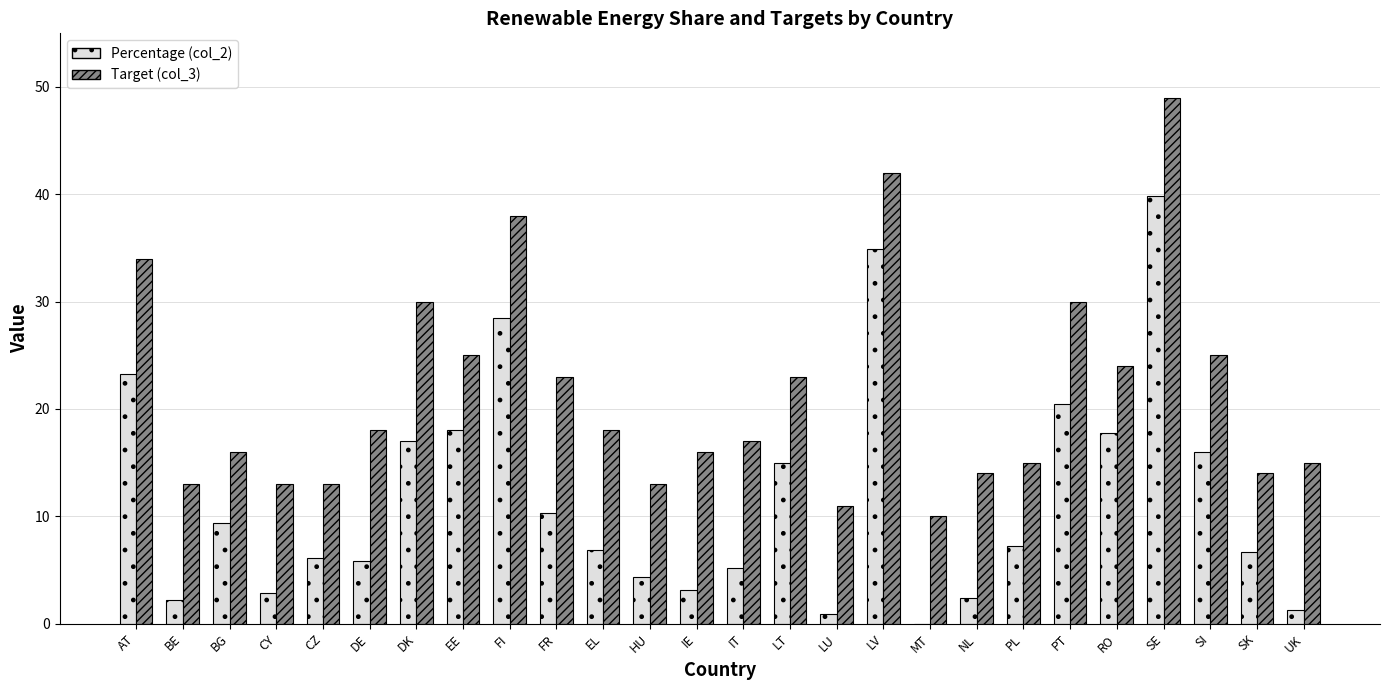

Between LV and SI, which series saw the biggest shift?

Percentage (col_2)